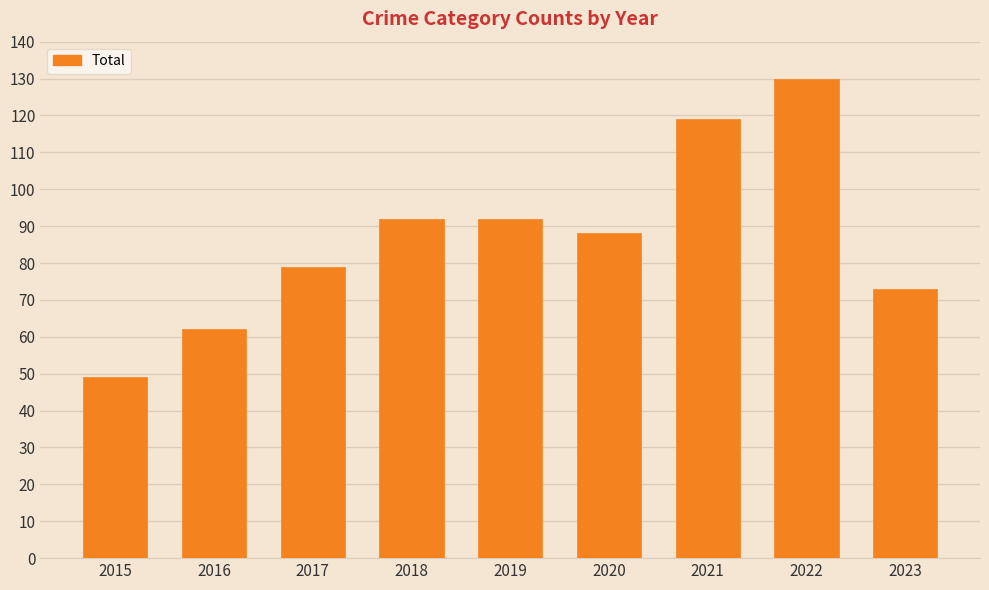

What is the average value?

87